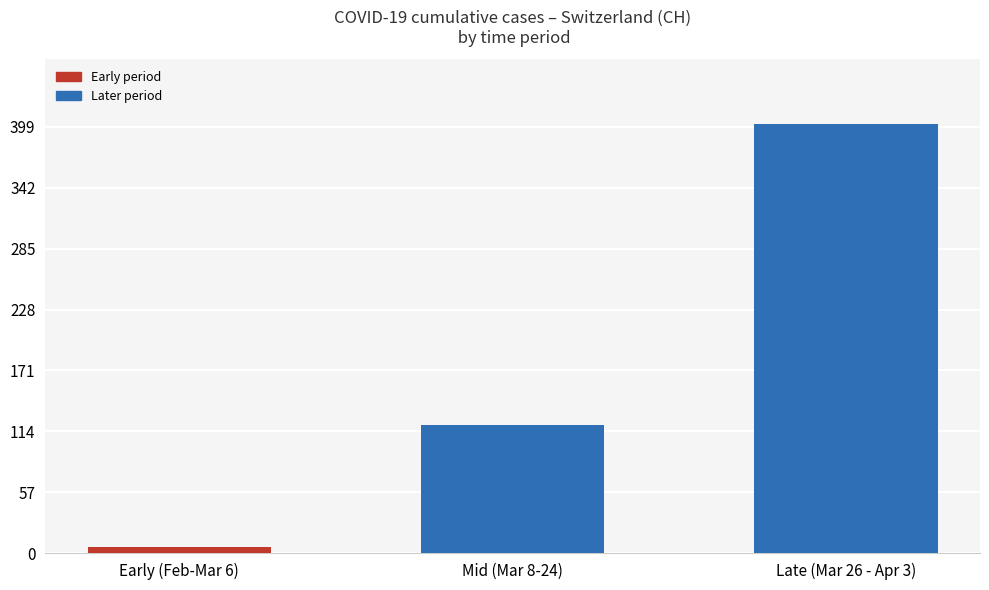

What is the label of the 1st bar from the left?

Early (Feb-Mar 6)